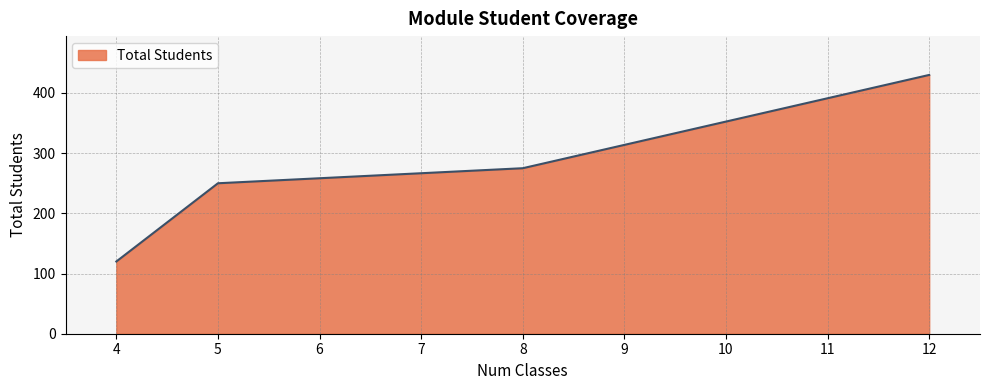

What value does the data have at 12, to the nearest 5?

430